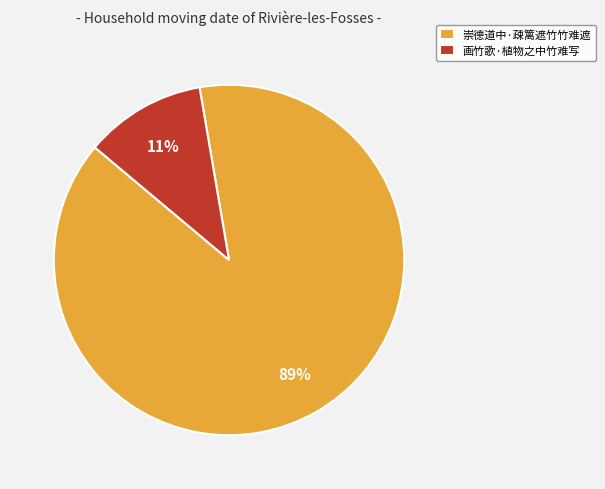

The 画竹歌·植物之中竹难写 slice represents 11% of the pie. True or false?

True